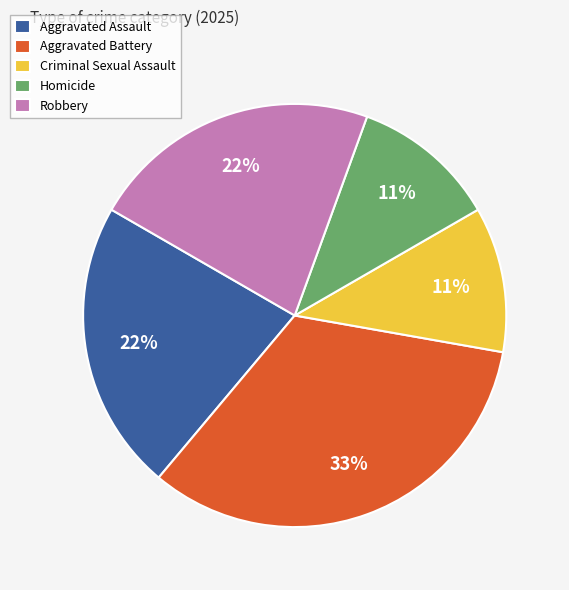

Approximately how many times larger is the value at Aggravated Battery compared to Robbery?

1.5